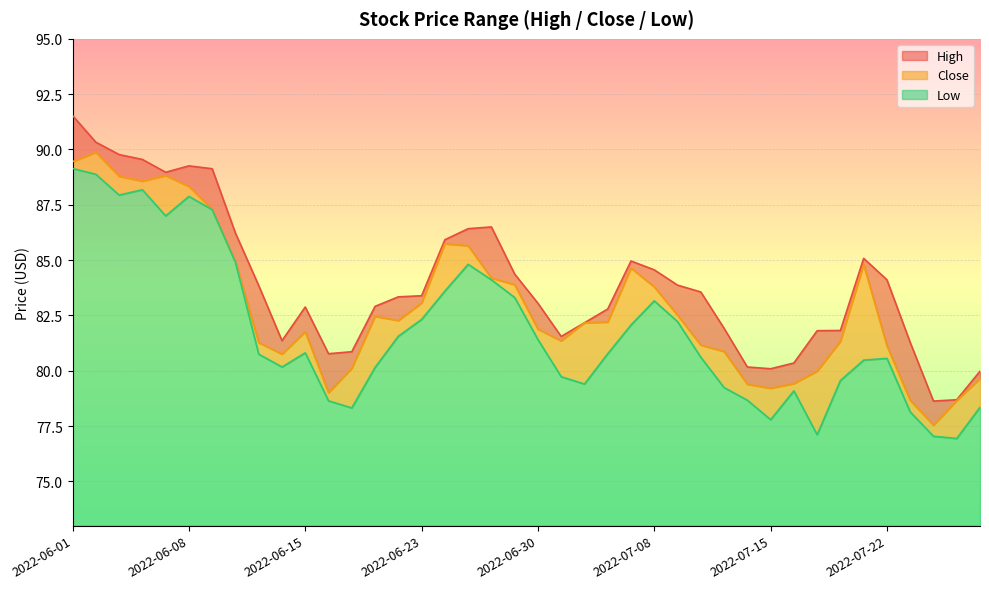

At how many categories does at least one series exceed 82?

26